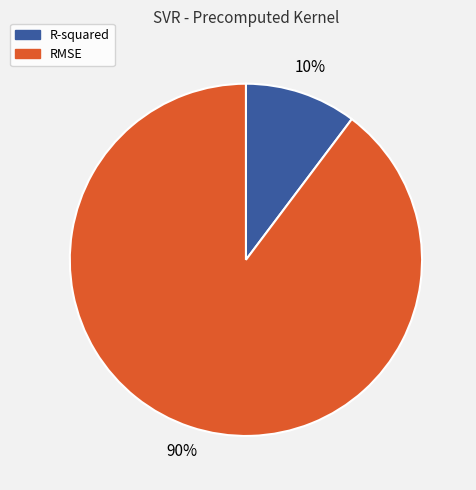

Is the sum of RMSE and R-squared greater than half?

Yes